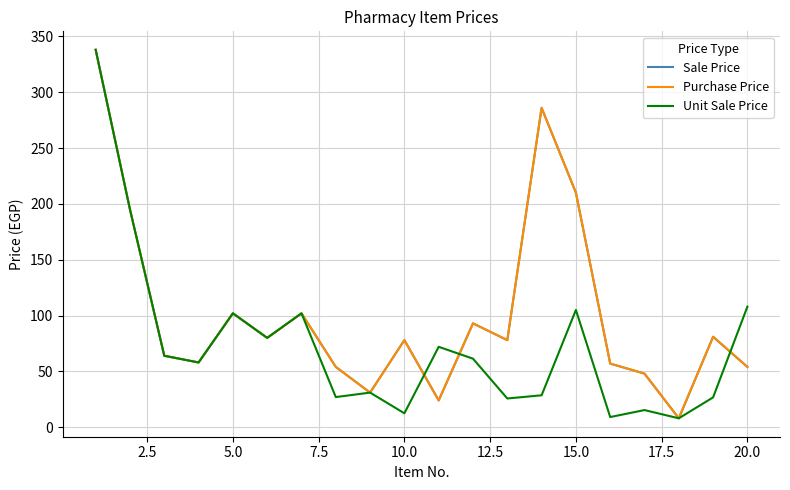

How many lines are shown in the chart?

3